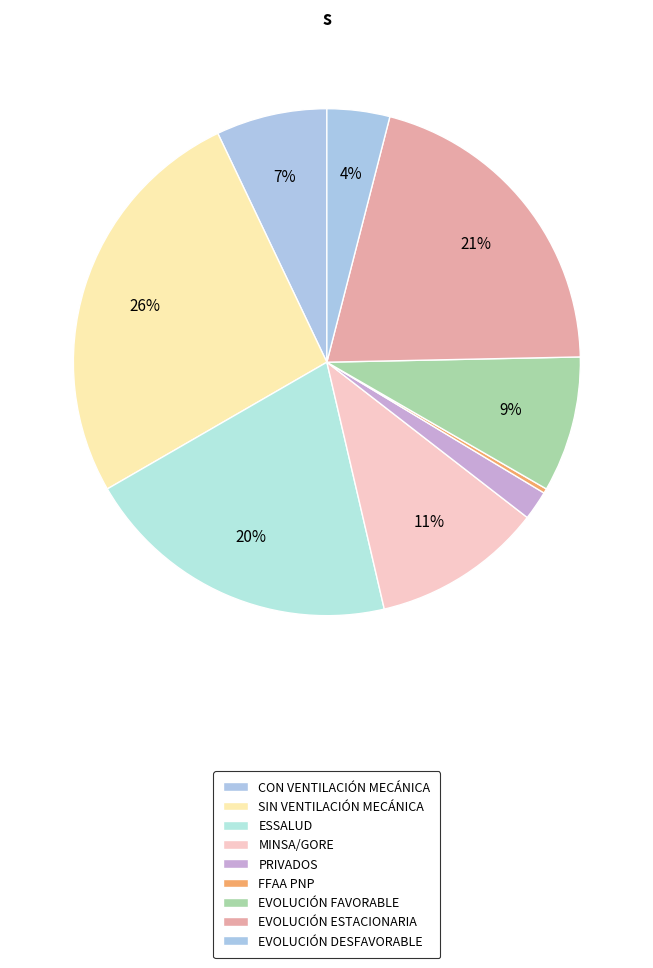

How many segments does this pie chart have?

9